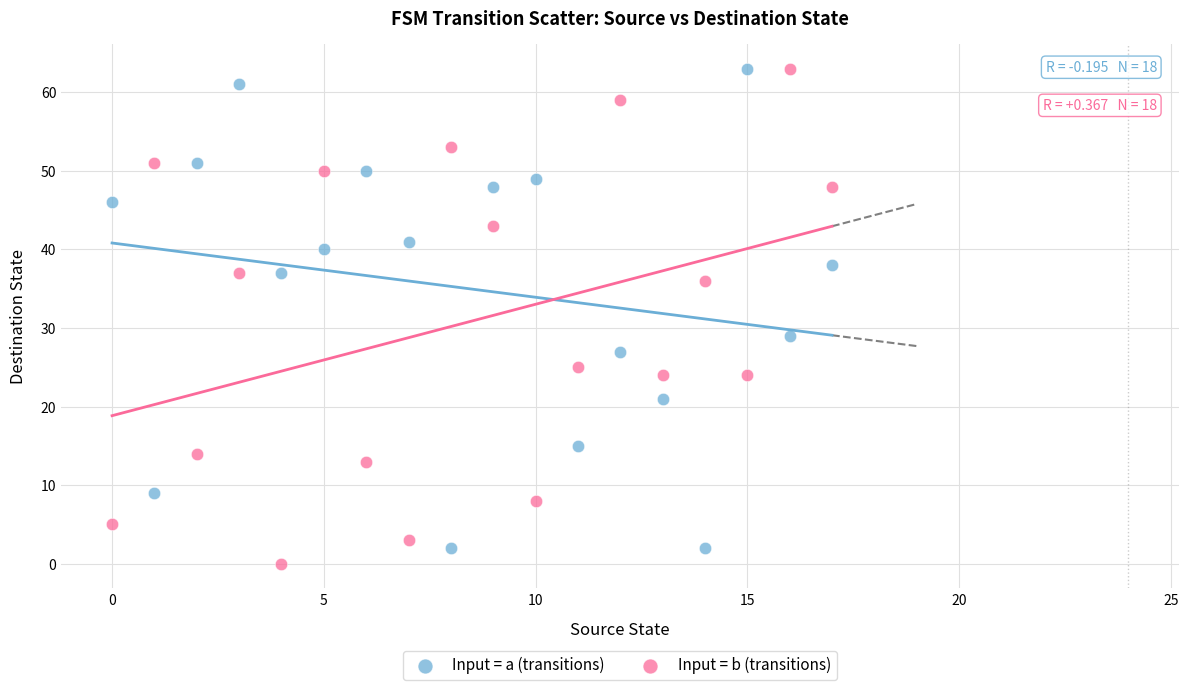

Across all data points, what is the range of Y values (max minus min)?

63